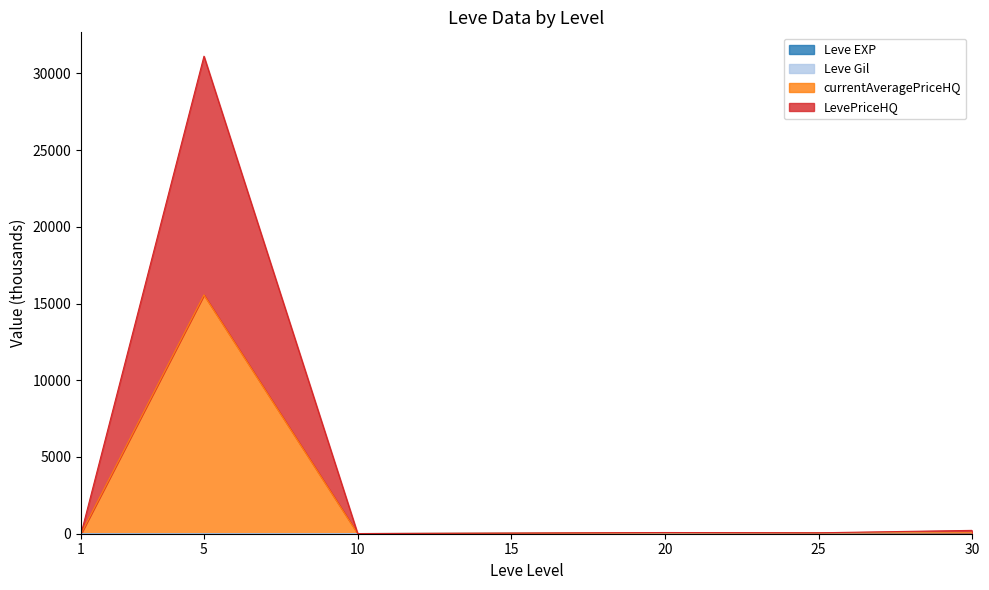

What is the average value of the currentAveragePrice series?

2252.8